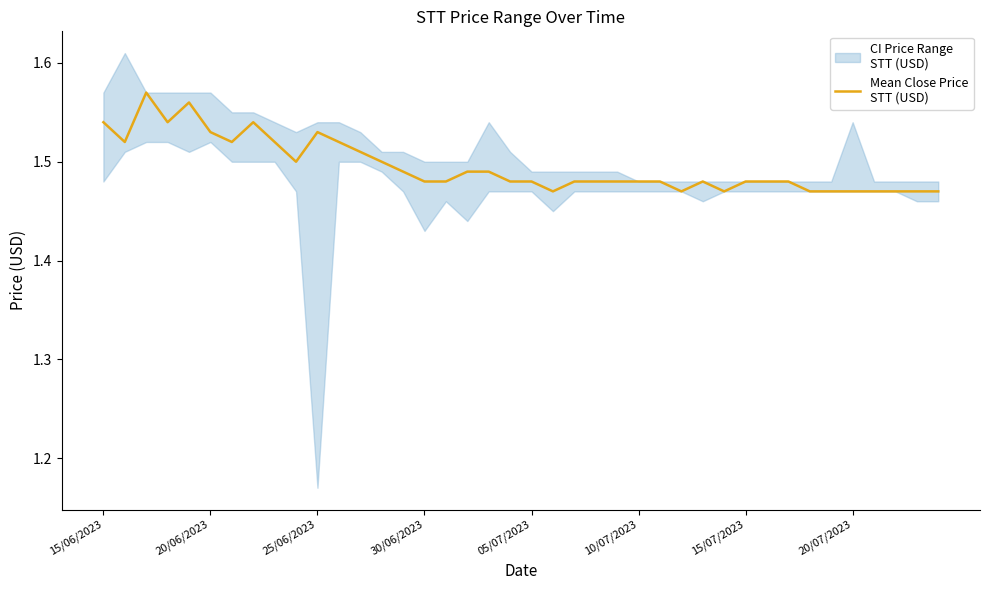

How many data points does each series have?

40